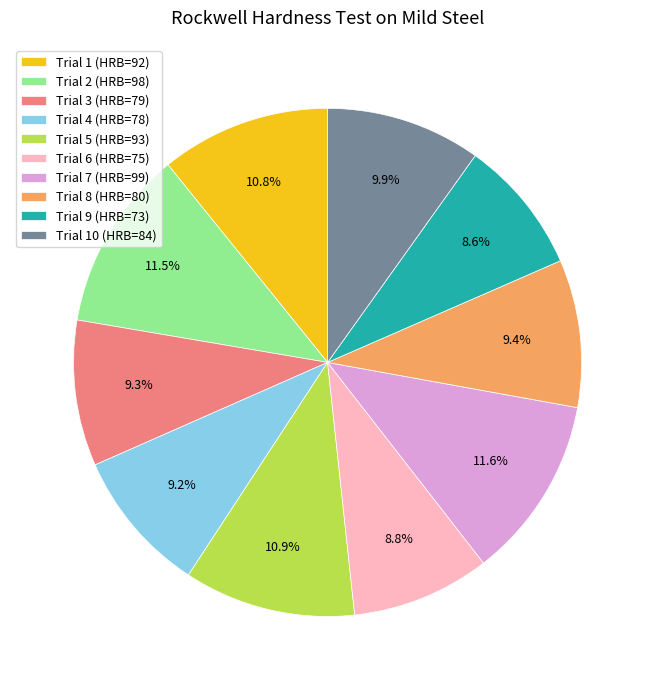

How many slices are in this pie chart?

10